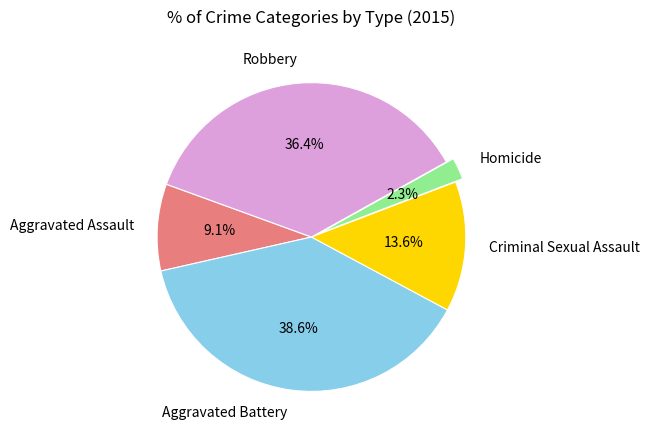

Rank the categories by value from highest to lowest.

Aggravated Battery, Robbery, Criminal Sexual Assault, Aggravated Assault, Homicide